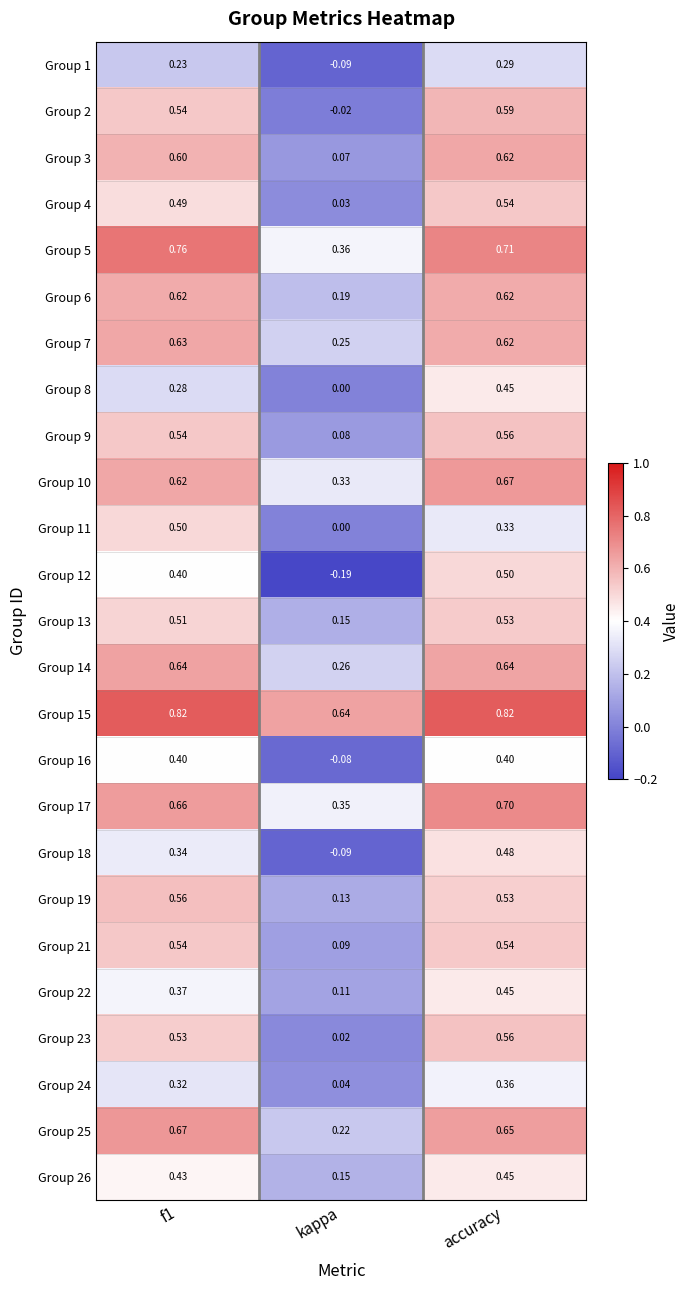

At which label does Group 8 reach its peak?

accuracy